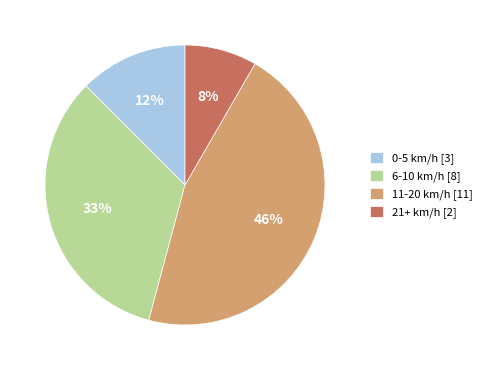

True or false: 21+ km/h [2] accounts for 8% of the total.

True